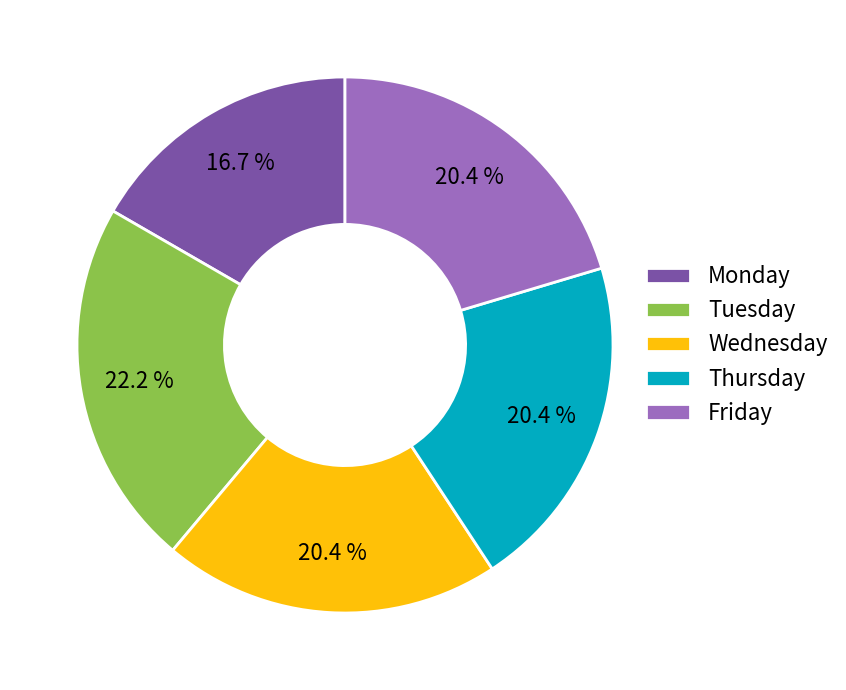

Is the sum of Wednesday and Friday greater than half?

No